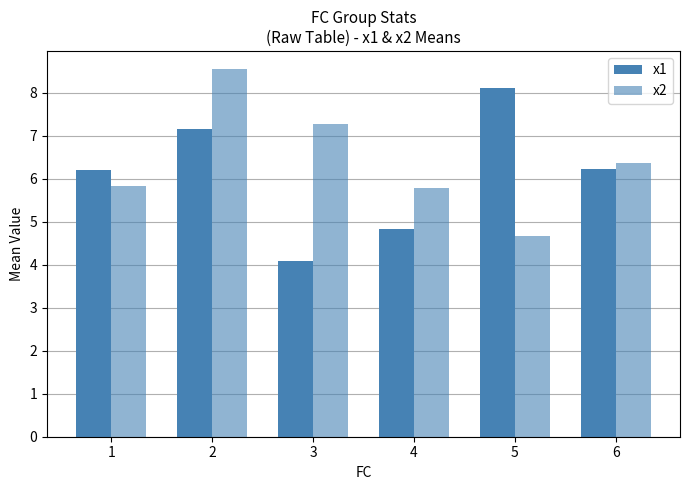

Is it true that x1 equals 2.1 at 4?

False